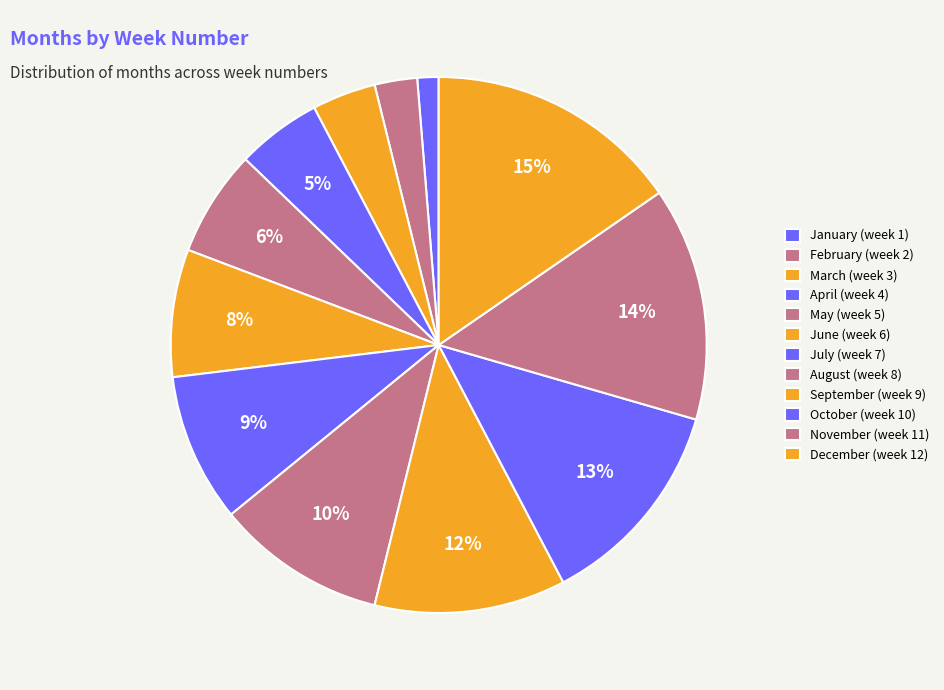

Which slice is the largest?

December